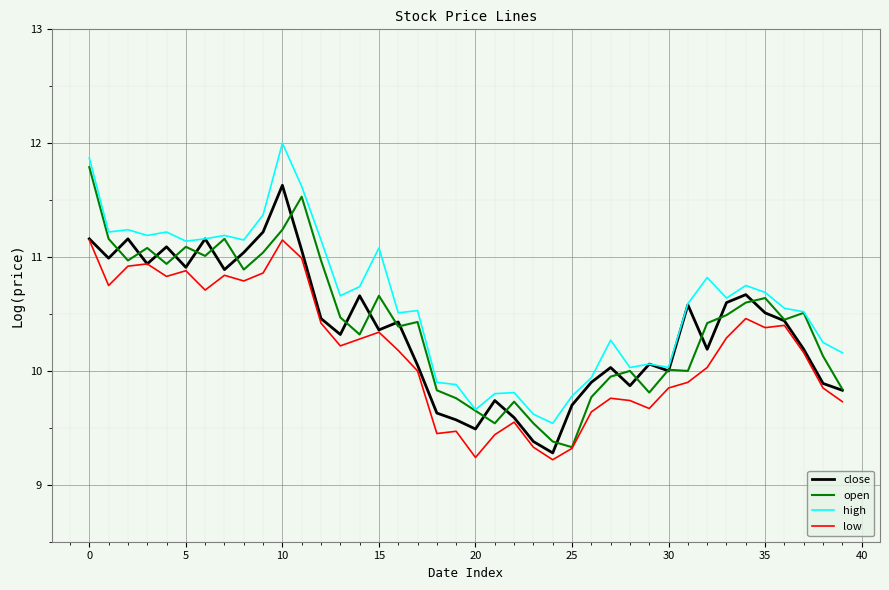

True or false: high has more than 2 points higher than both neighbors.

True